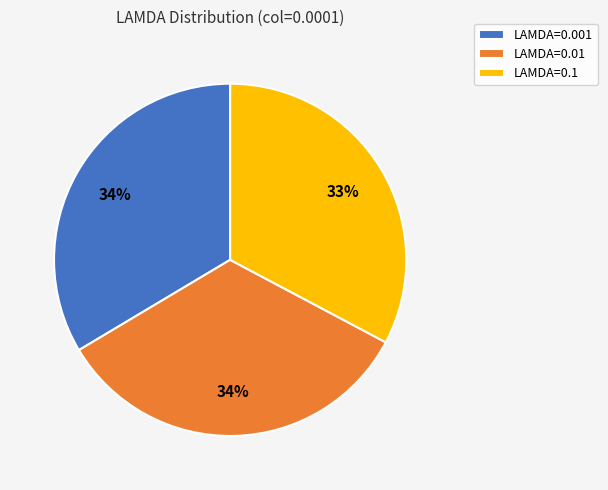

Count the number of slices in the pie.

3